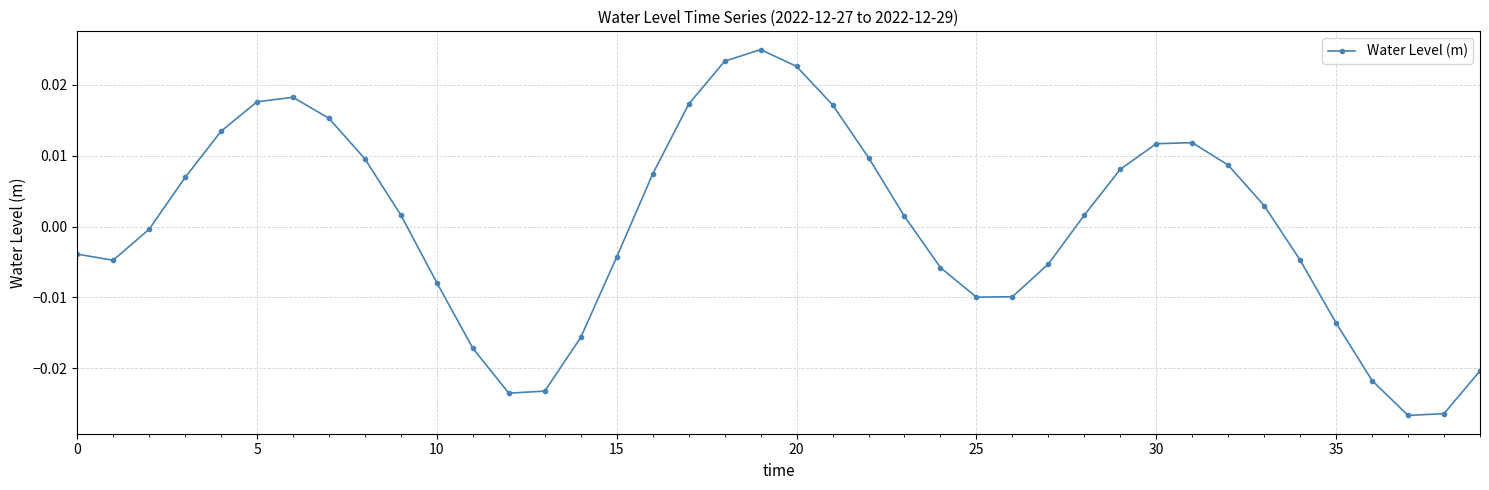

What is the label of the 34th point from the left?

33